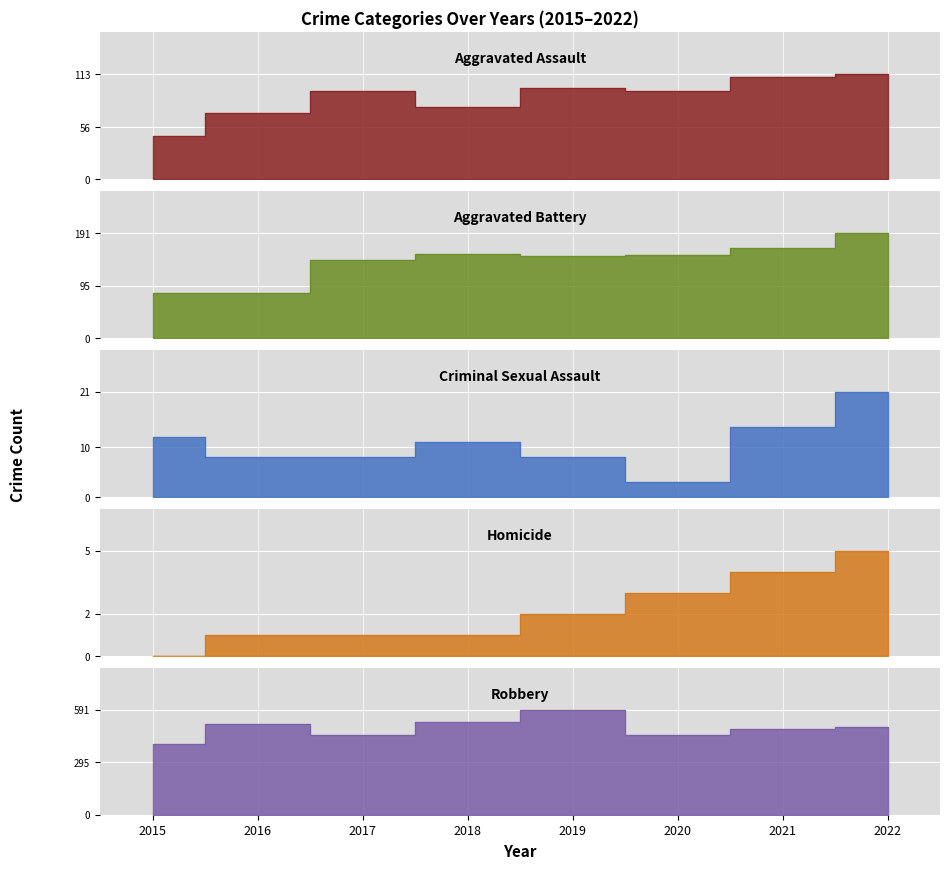

At which category is the sum across all series the highest?

2019